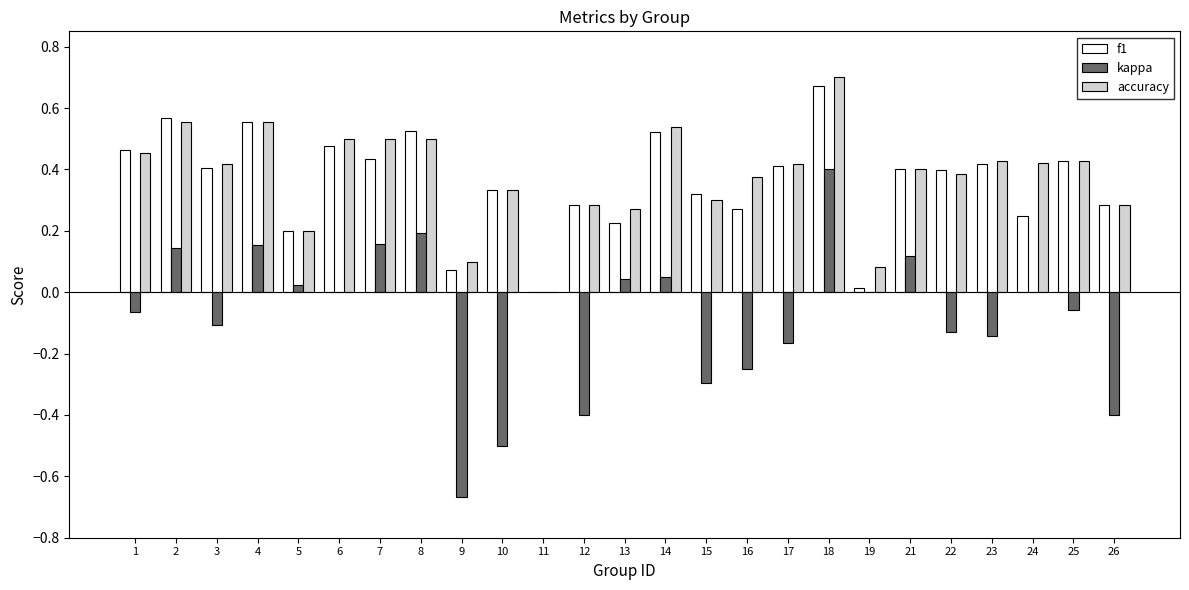

Which series has the largest total across all categories?

accuracy